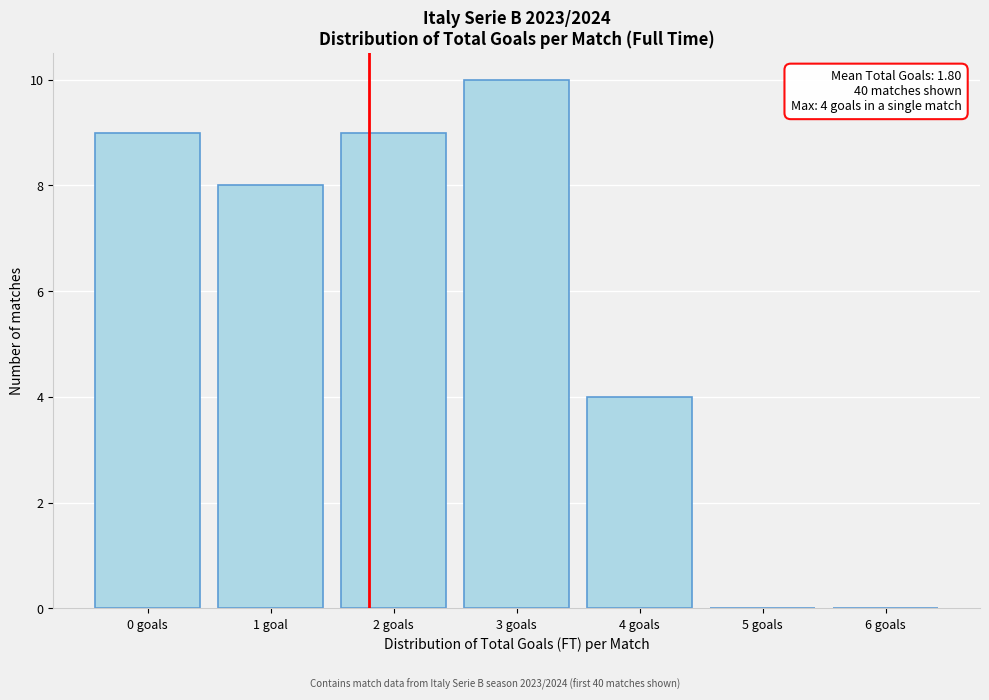

Reading left to right, list all the values displayed in this chart.

0 goals=9	1 goal=8	2 goals=9	3 goals=10	4 goals=4	5 goals=0	6 goals=0